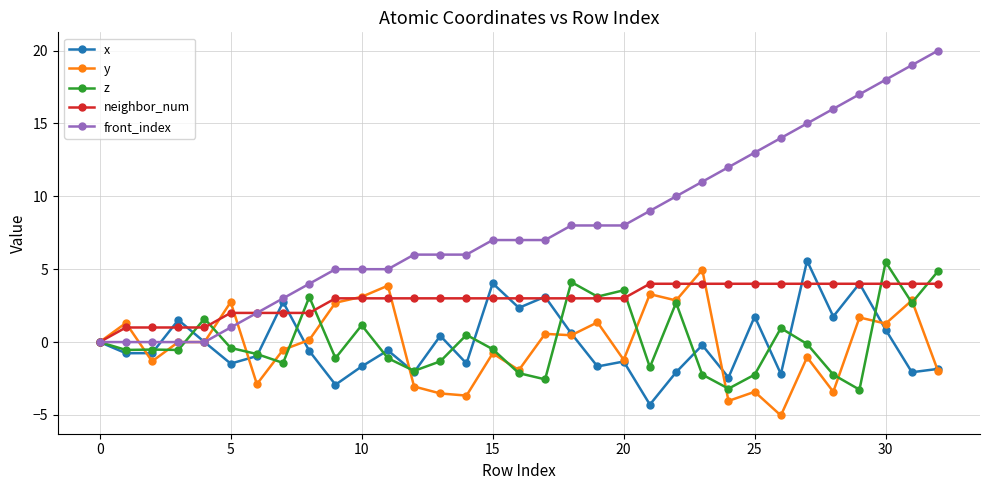

What is the maximum value shown in the chart?

20.0